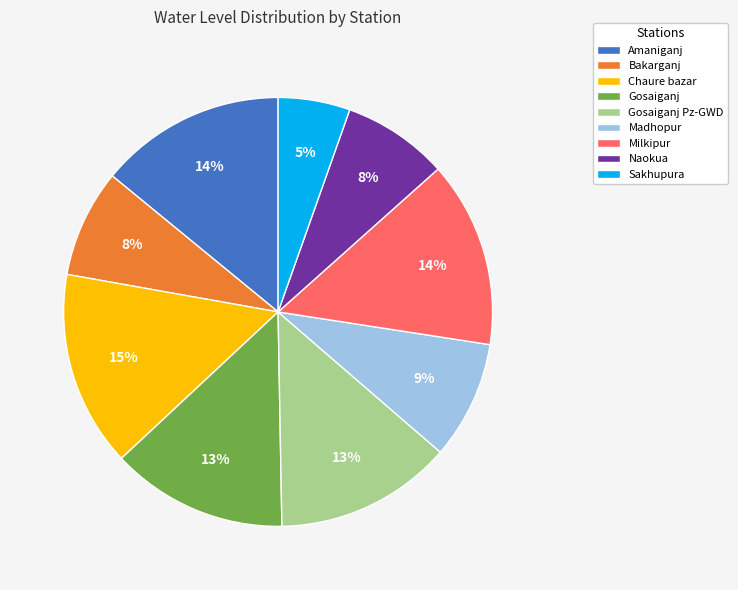

How many slices are in this pie chart?

9